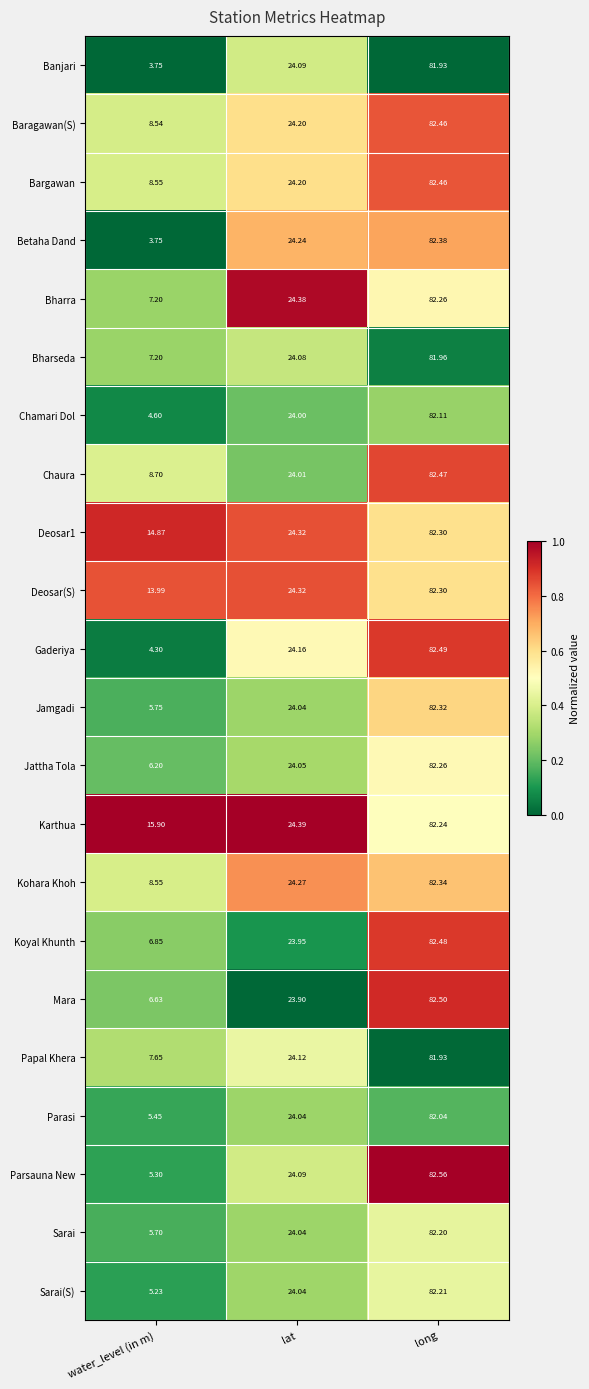

Between water_level (in m) and lat, which series saw the biggest shift?

Betaha Dand